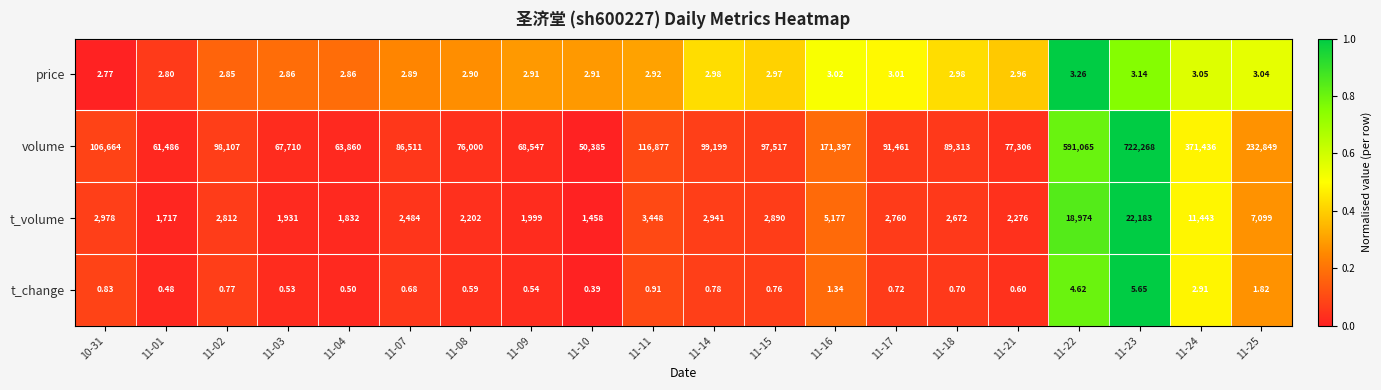

At 11-17, list the series in order from smallest to largest.

t_change, price, t_volume, volume